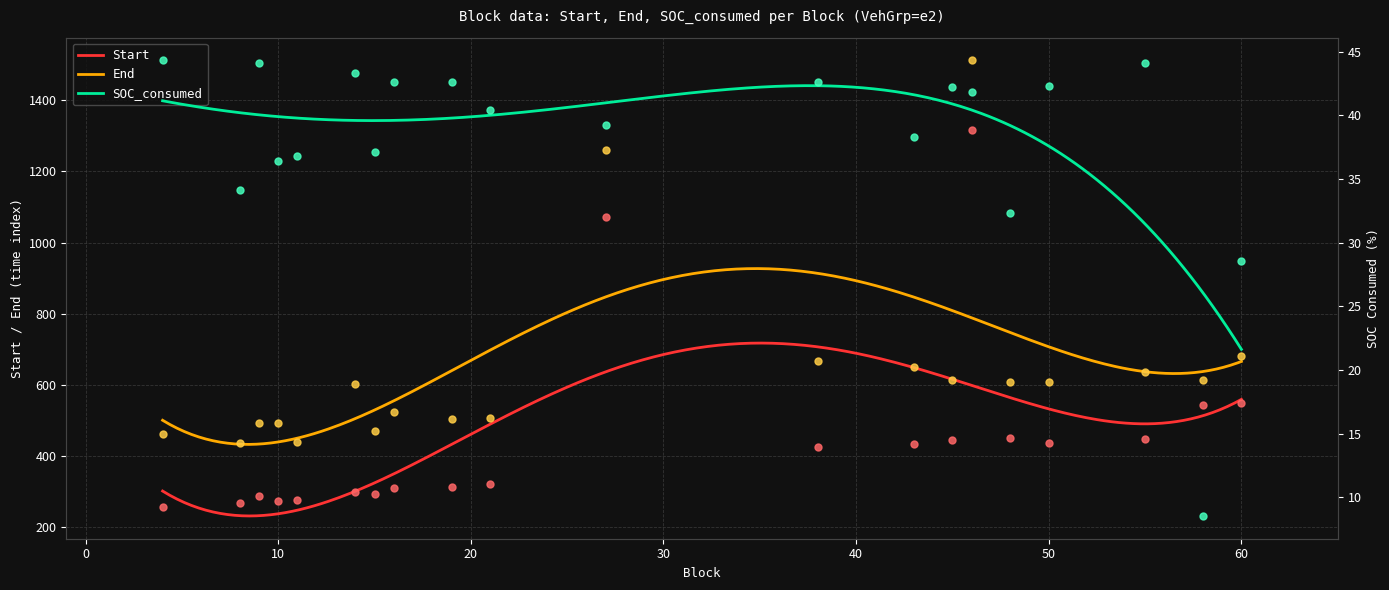

Which series has the largest Y range (max minus min)?

End